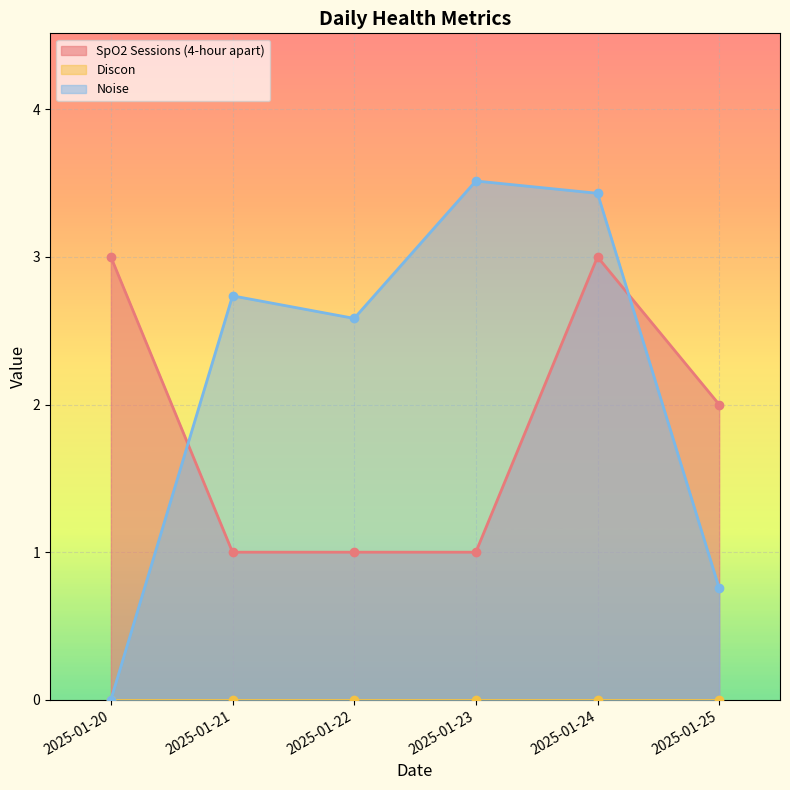

Does the chart display data point markers on the line(s)?

Yes